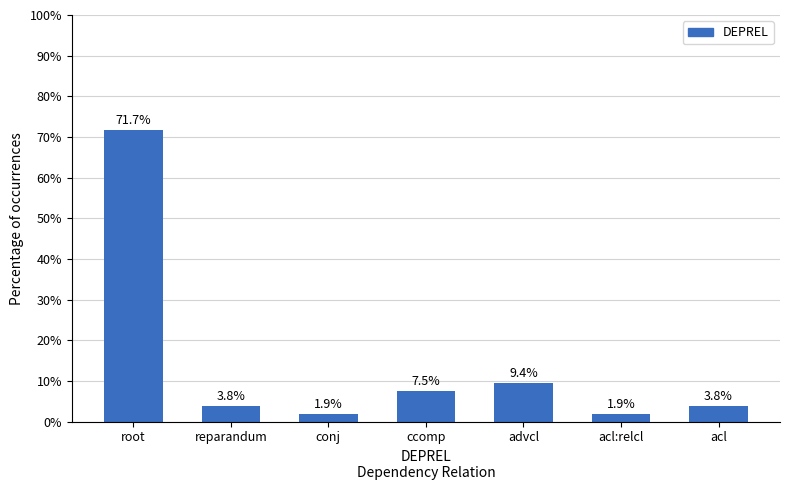

Between ccomp and reparandum, which is larger?

ccomp